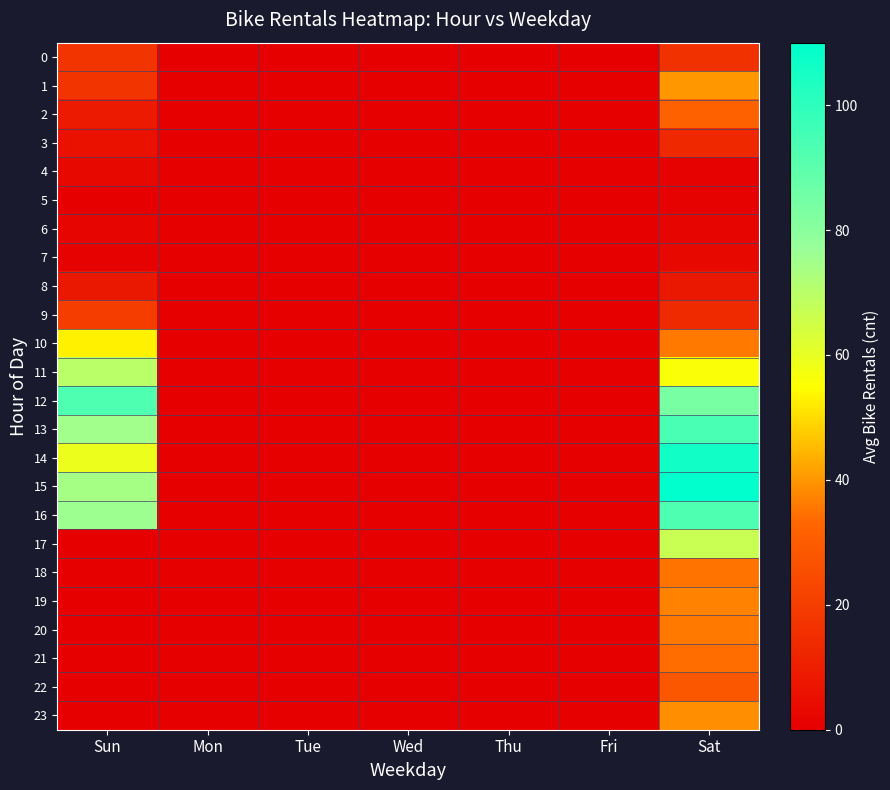

Reading left to right, transcribe all the data shown in this chart.

0: Sun=17	Mon=0	Tue=0	Wed=0	Thu=0	Fri=0	Sat=16
1: Sun=17	Mon=0	Tue=0	Wed=0	Thu=0	Fri=0	Sat=40
2: Sun=9	Mon=0	Tue=0	Wed=0	Thu=0	Fri=0	Sat=32
3: Sun=6	Mon=0	Tue=0	Wed=0	Thu=0	Fri=0	Sat=13
4: Sun=3	Mon=0	Tue=0	Wed=0	Thu=0	Fri=0	Sat=1
5: Sun=0	Mon=0	Tue=0	Wed=0	Thu=0	Fri=0	Sat=1
6: Sun=2	Mon=0	Tue=0	Wed=0	Thu=0	Fri=0	Sat=2
7: Sun=1	Mon=0	Tue=0	Wed=0	Thu=0	Fri=0	Sat=3
8: Sun=8	Mon=0	Tue=0	Wed=0	Thu=0	Fri=0	Sat=8
9: Sun=20	Mon=0	Tue=0	Wed=0	Thu=0	Fri=0	Sat=14
10: Sun=53	Mon=0	Tue=0	Wed=0	Thu=0	Fri=0	Sat=36
11: Sun=70	Mon=0	Tue=0	Wed=0	Thu=0	Fri=0	Sat=56
12: Sun=93	Mon=0	Tue=0	Wed=0	Thu=0	Fri=0	Sat=84
13: Sun=75	Mon=0	Tue=0	Wed=0	Thu=0	Fri=0	Sat=94
14: Sun=59	Mon=0	Tue=0	Wed=0	Thu=0	Fri=0	Sat=106
15: Sun=74	Mon=0	Tue=0	Wed=0	Thu=0	Fri=0	Sat=110
16: Sun=76	Mon=0	Tue=0	Wed=0	Thu=0	Fri=0	Sat=93
17: Sun=0	Mon=0	Tue=0	Wed=0	Thu=0	Fri=0	Sat=67
18: Sun=0	Mon=0	Tue=0	Wed=0	Thu=0	Fri=0	Sat=35
19: Sun=0	Mon=0	Tue=0	Wed=0	Thu=0	Fri=0	Sat=37
20: Sun=0	Mon=0	Tue=0	Wed=0	Thu=0	Fri=0	Sat=36
21: Sun=0	Mon=0	Tue=0	Wed=0	Thu=0	Fri=0	Sat=34
22: Sun=0	Mon=0	Tue=0	Wed=0	Thu=0	Fri=0	Sat=28
23: Sun=0	Mon=0	Tue=0	Wed=0	Thu=0	Fri=0	Sat=39